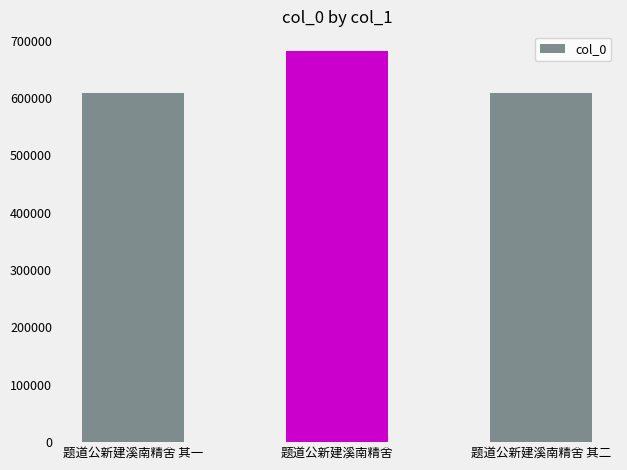

What is the minimum value shown in the chart?

608879